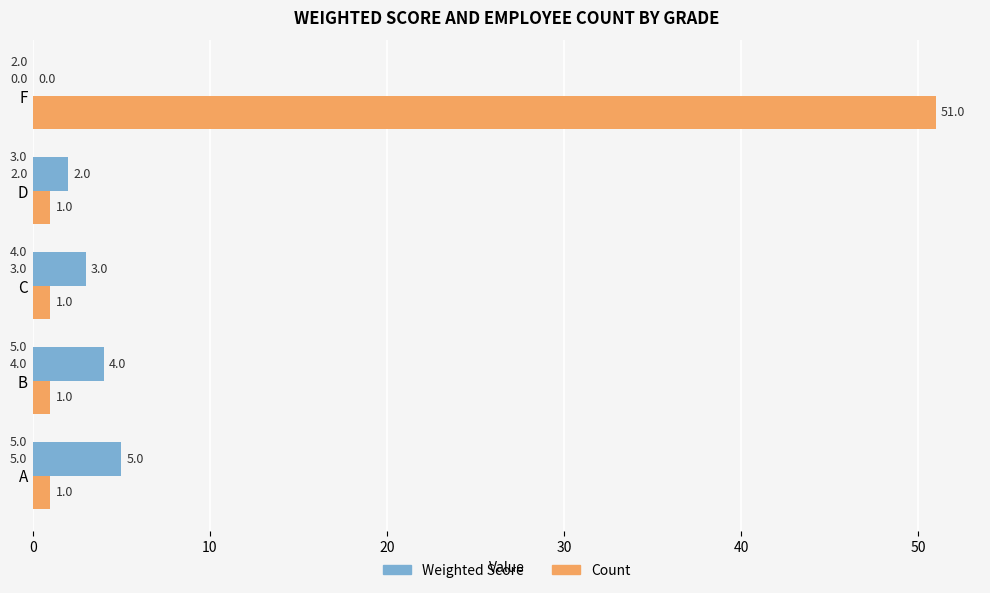

The Weighted Score series shows 5 at A. True or false?

True